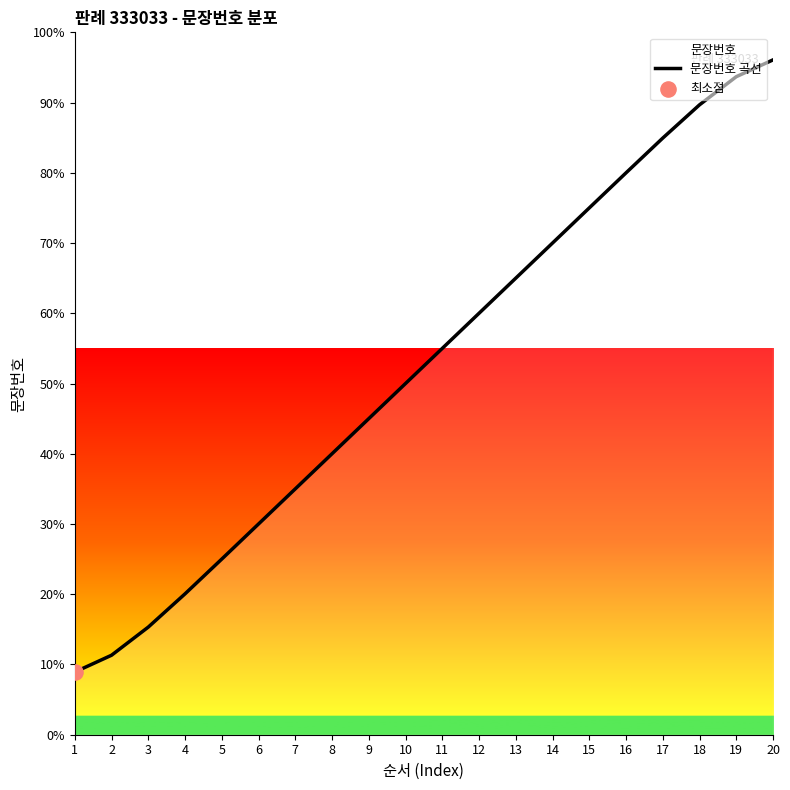

Between 13 and 4, which is larger?

13